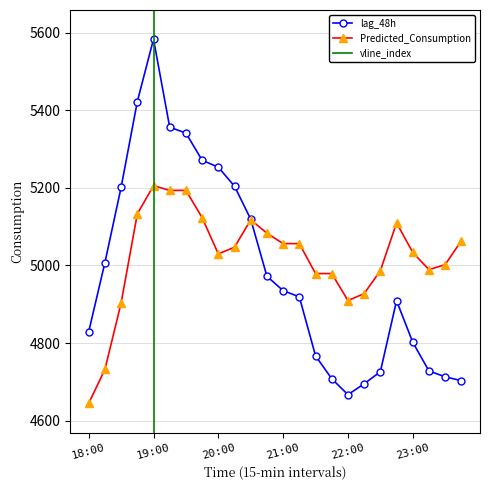

Which series has the widest spread of values?

lag_48h